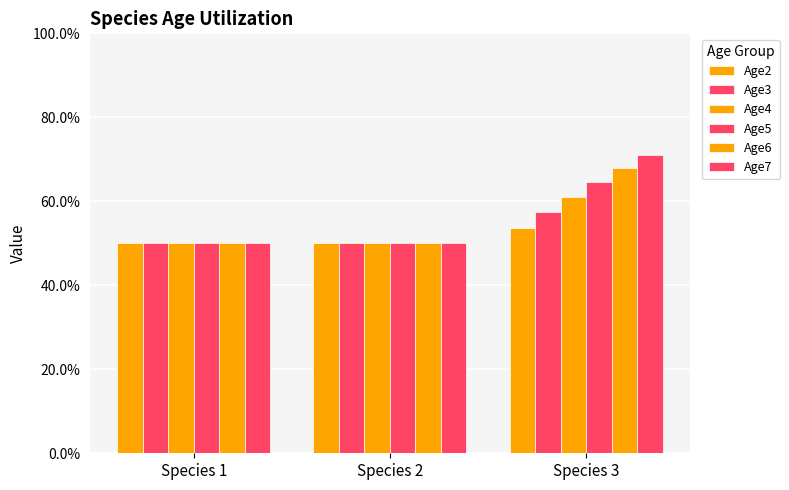

Read the Age3 value at Species 3.

0.6